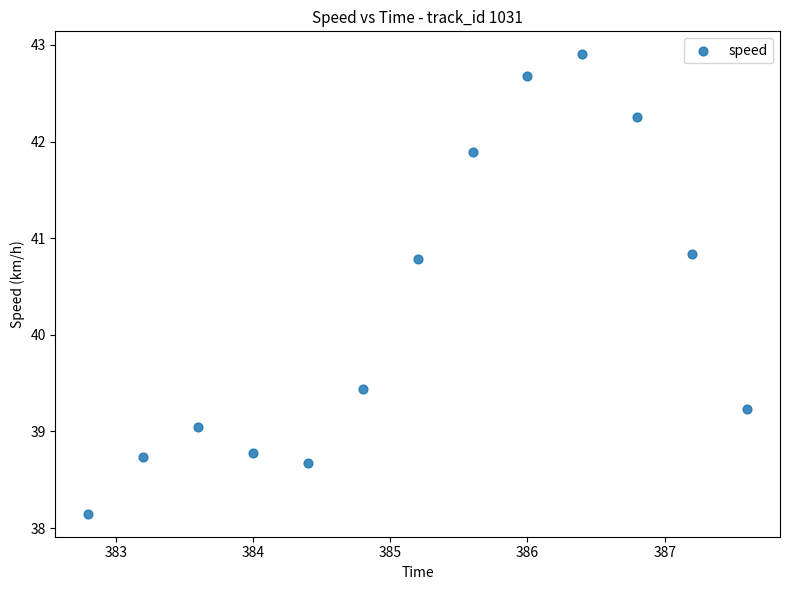

What Y value in the scatter plot is closest to 40?

39.4